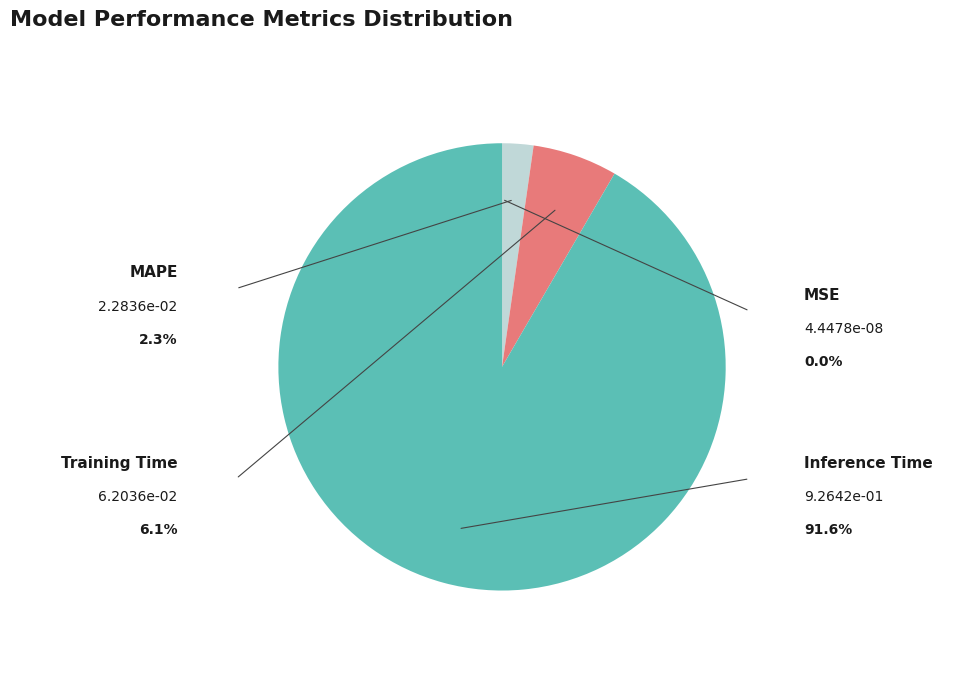

What is the largest slice in the pie chart?

Inference Time